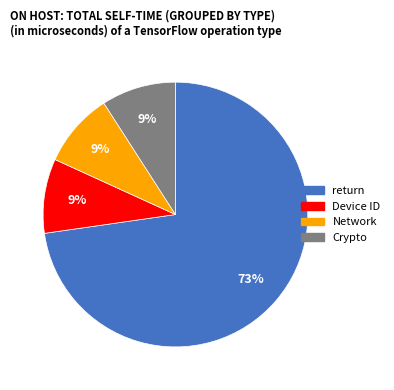

Which has a higher value, return or Device ID?

return